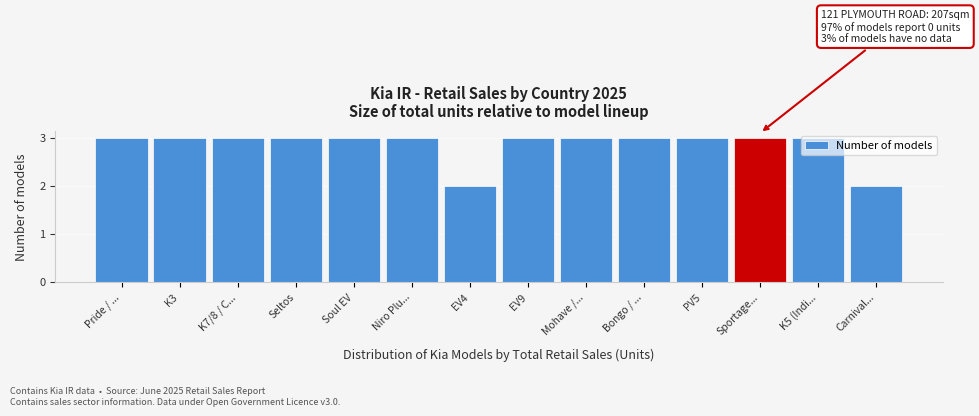

The chart shows a value of 3 at Bongo / .... True or false?

True